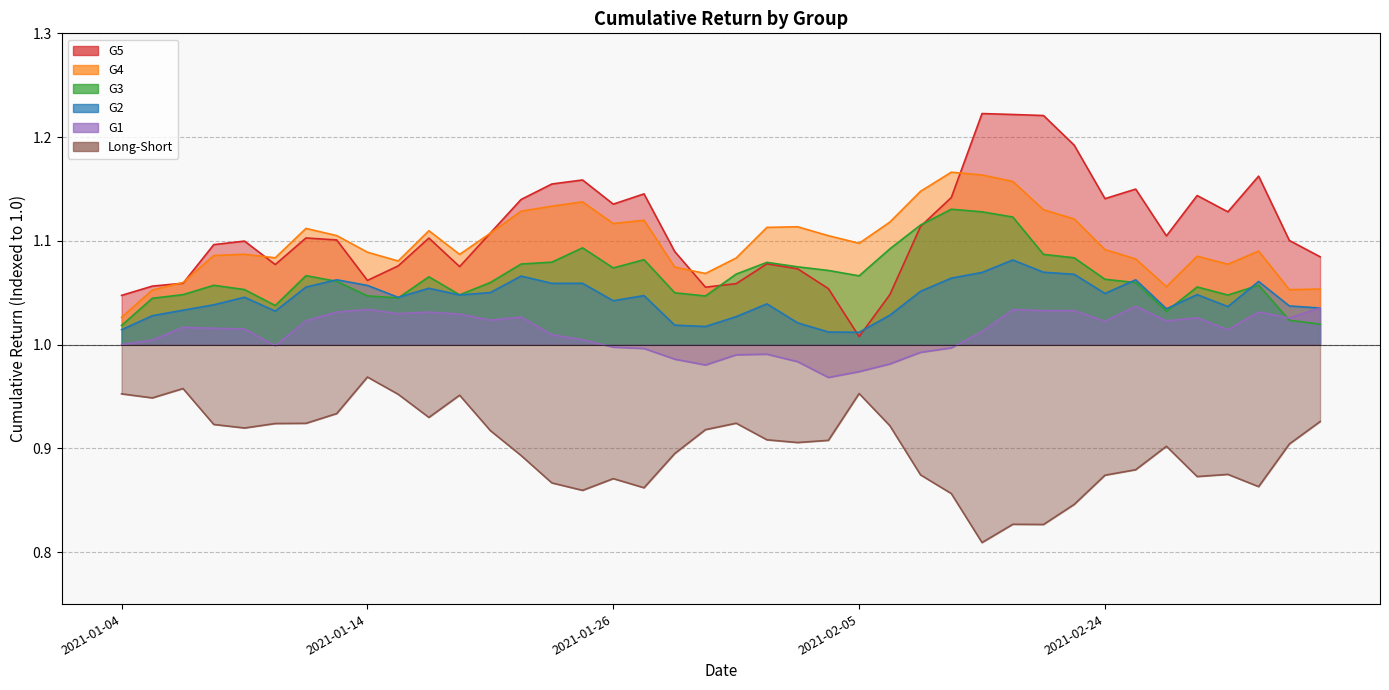

Which series has the widest spread of values?

G5